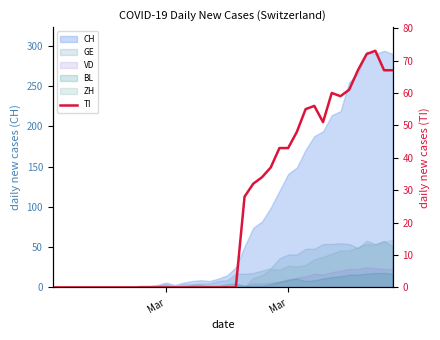

How many lines are shown in the chart?

1